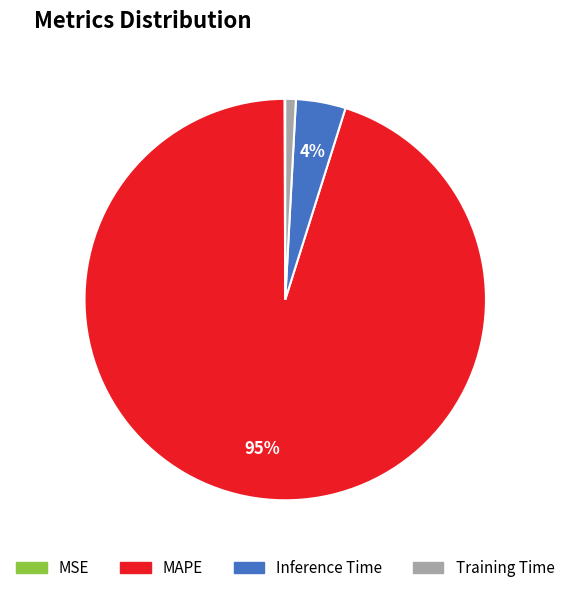

Is there any slice that represents more than half of the pie?

Yes